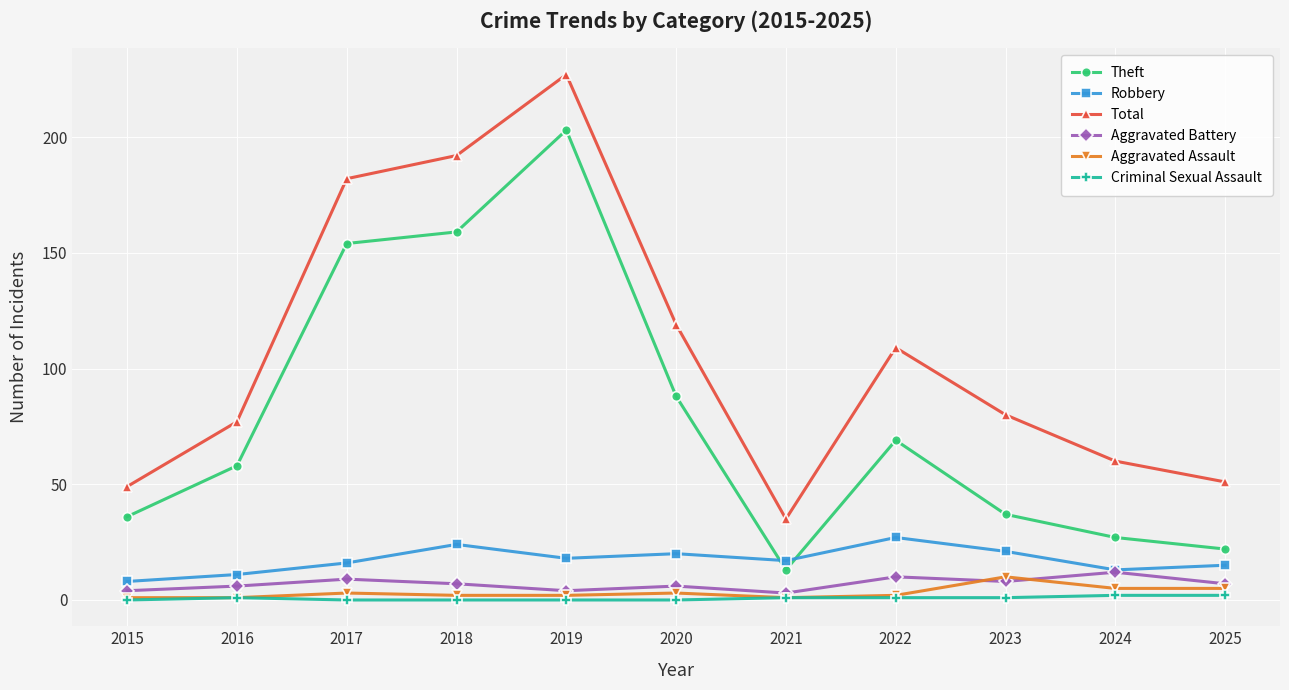

How many lines are shown in the chart?

6